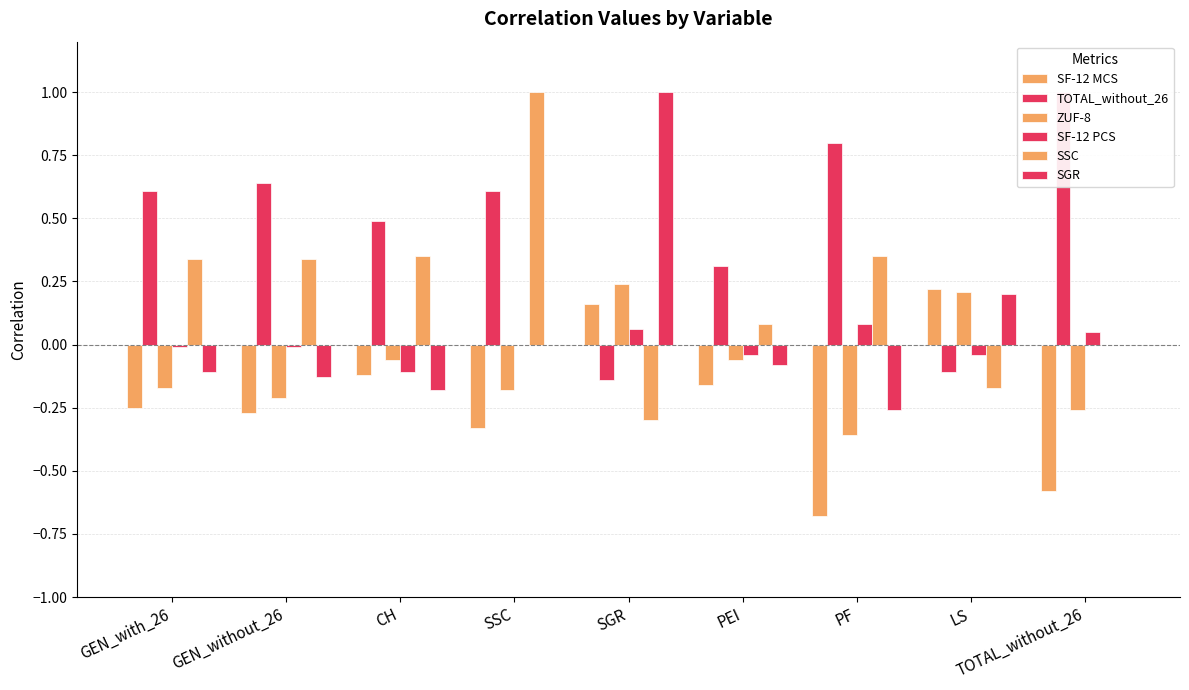

What is the maximum value shown in the chart?

1.0